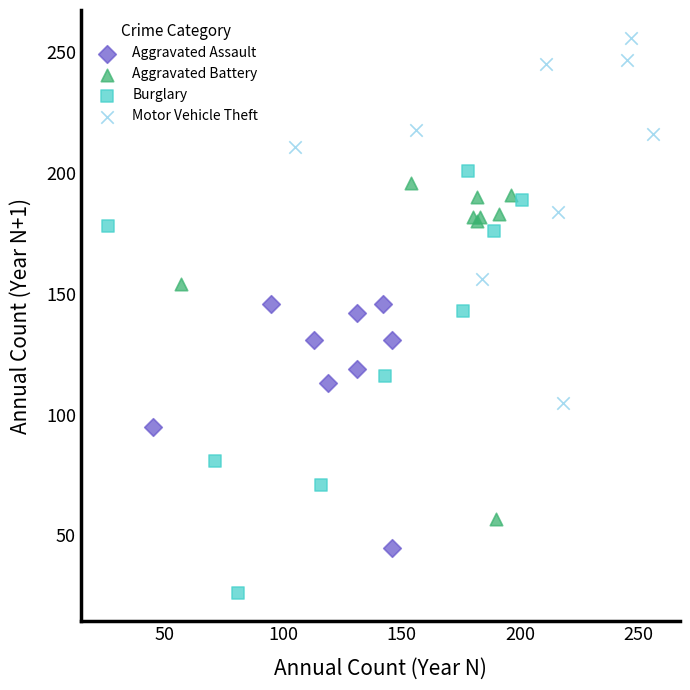

Which series contains the highest Y value?

Motor Vehicle Theft